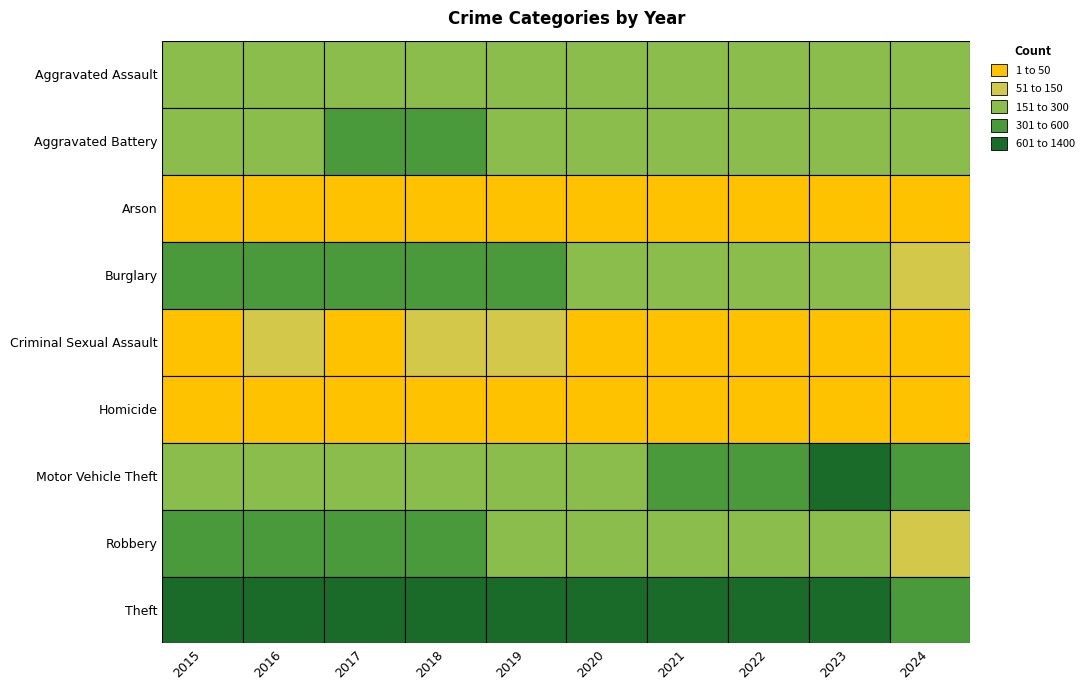

The Robbery series shows 622 at 2016. True or false?

False